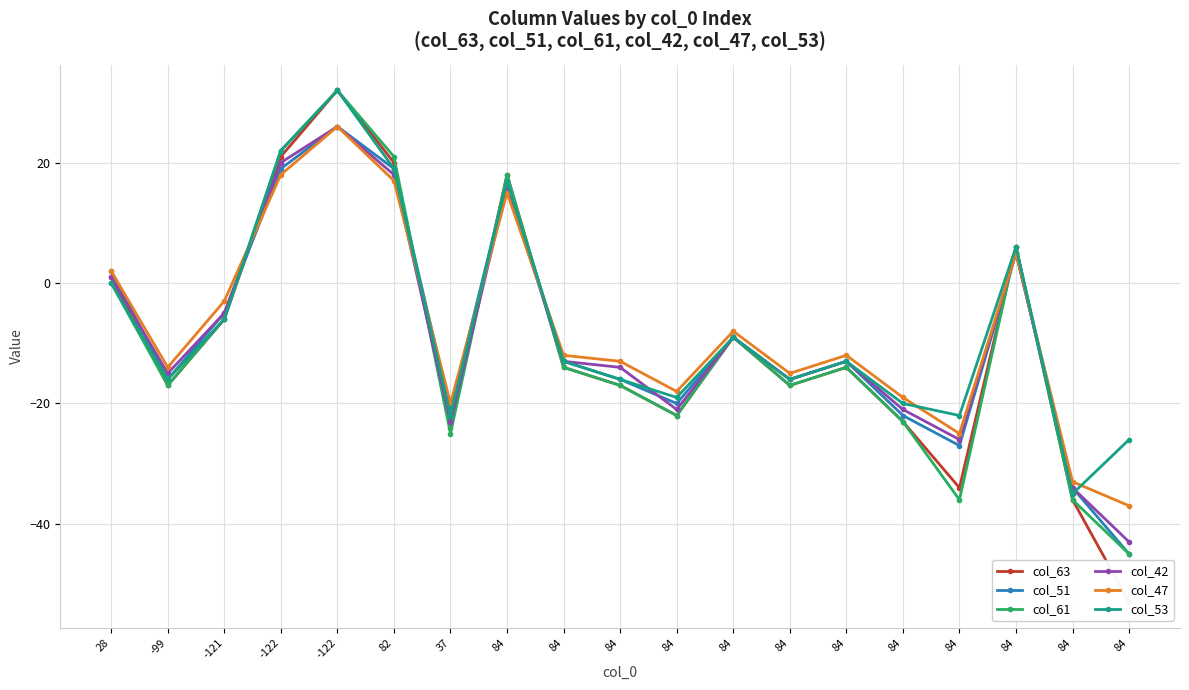

Reading left to right, extract all data points from this chart.

col_63: 1	-17	-6	21	32	20	-24	18	-14	-17	-22	-9	-17	-14	-23	-34	6	-36	-53
col_51: 2	-16	-5	19	26	19	-21	17	-13	-16	-20	-9	-16	-13	-22	-27	5	-34	-45
col_61: 0	-17	-6	22	32	21	-25	18	-14	-17	-22	-9	-17	-14	-23	-36	6	-36	-45
col_42: 1	-15	-5	20	26	18	-23	16	-13	-14	-21	-9	-16	-13	-21	-26	5	-34	-43
col_47: 2	-14	-3	18	26	17	-20	15	-12	-13	-18	-8	-15	-12	-19	-25	5	-33	-37
col_53: 0	-16	-6	22	32	19	-22	17	-13	-16	-19	-9	-16	-13	-20	-22	6	-35	-26